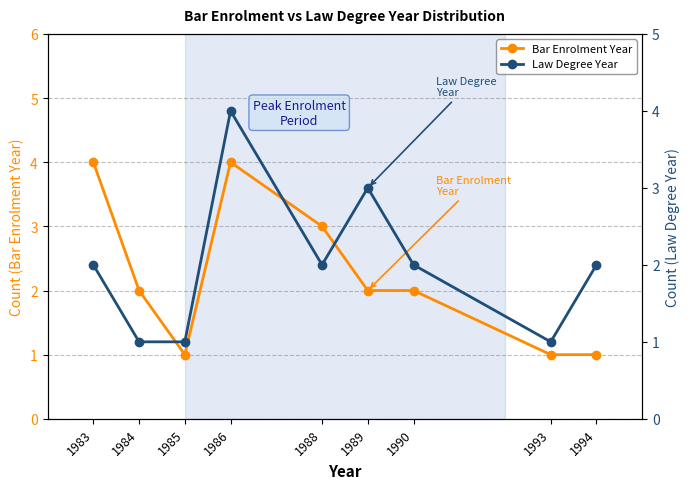

What is the sum of the Law Degree Year values at 1994 and 1993?

3